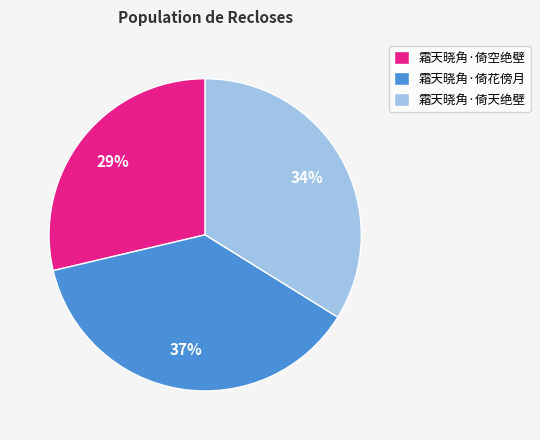

What percentage is the 霜天晓角·倚空绝壁 slice, to the nearest percent?

29%